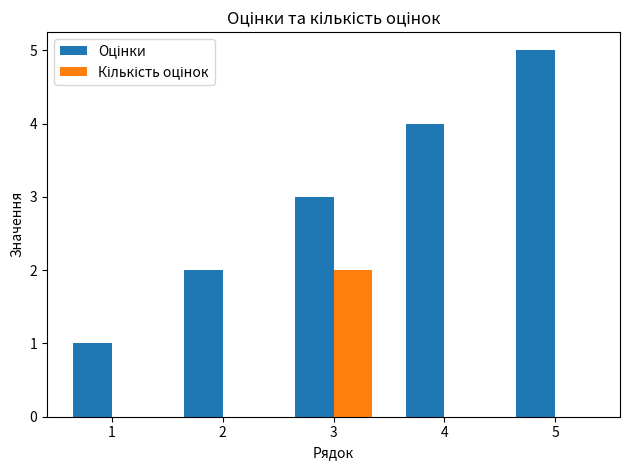

Which category has the highest value across all series?

5